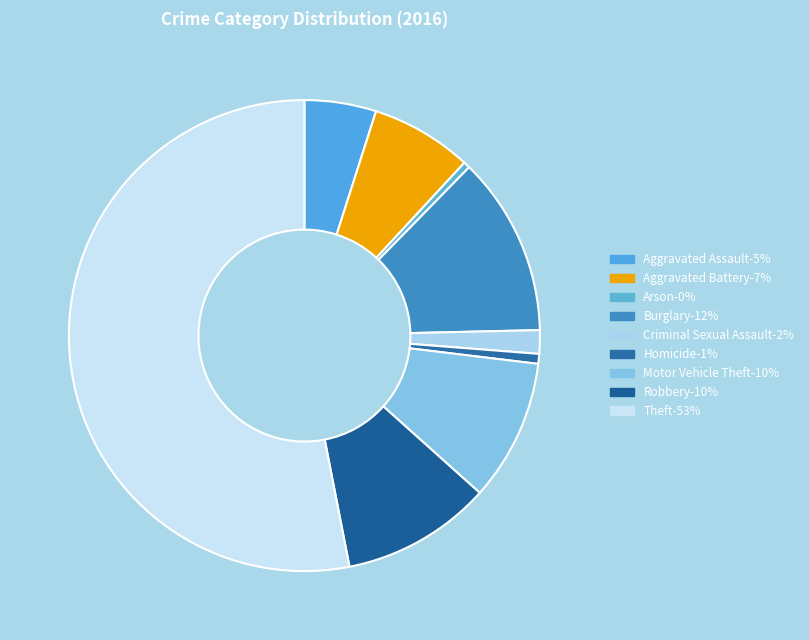

To the nearest percent, what portion does Aggravated Battery represent?

7%